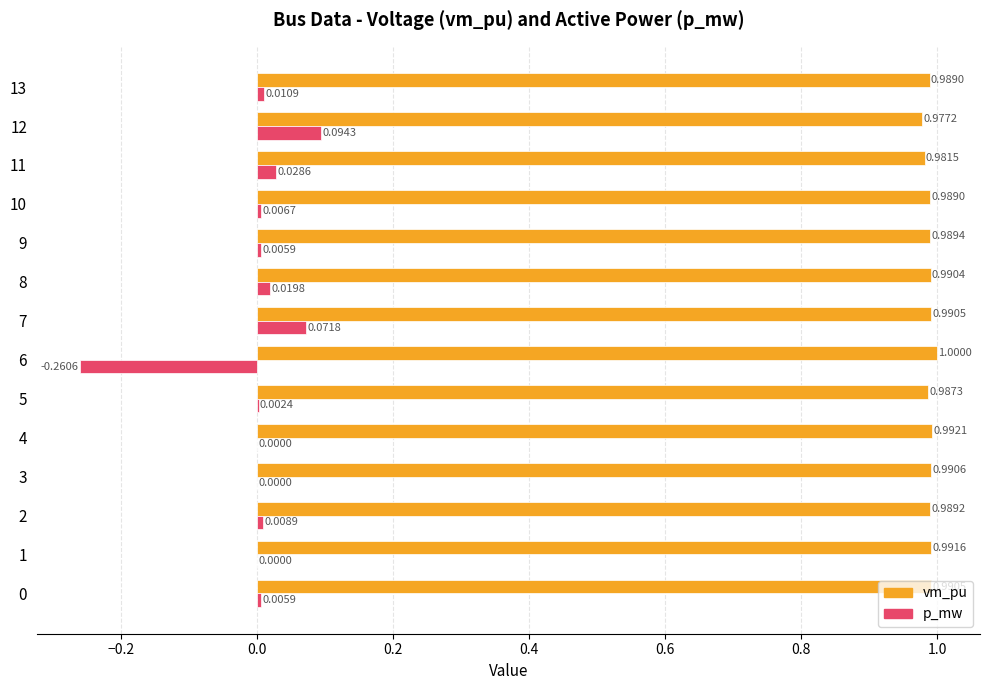

Which series changed the most between 10 and 13?

p_mw